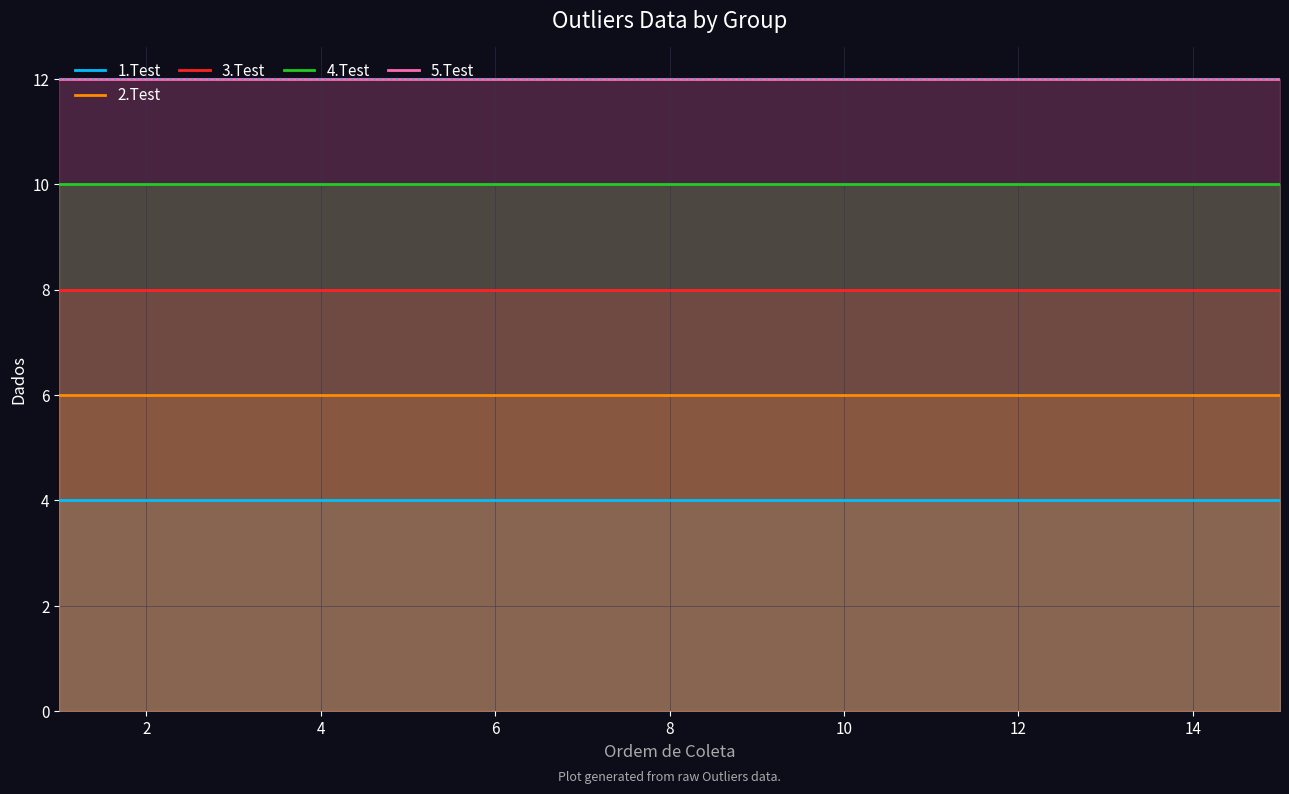

The 1.Test series shows 2 at 10. True or false?

False